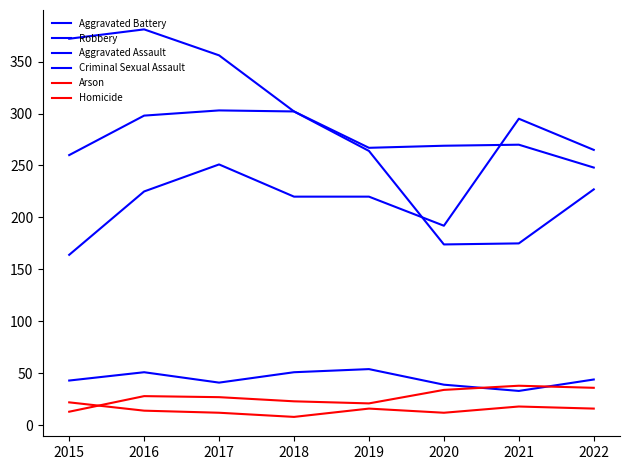

True or false: Homicide has a value of 38 at 2021.

True